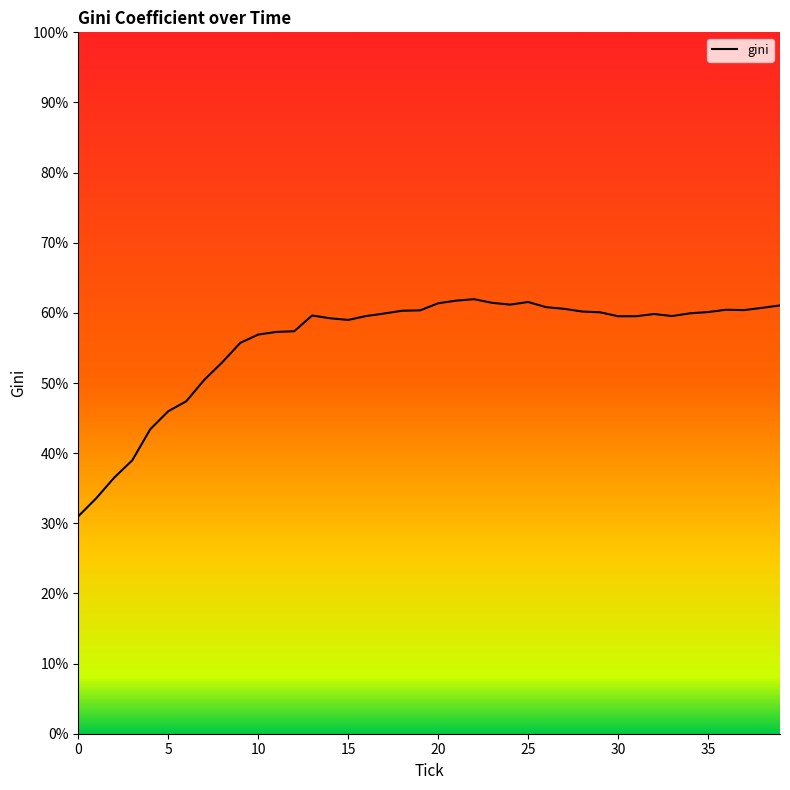

What is the smallest value displayed?

31.0